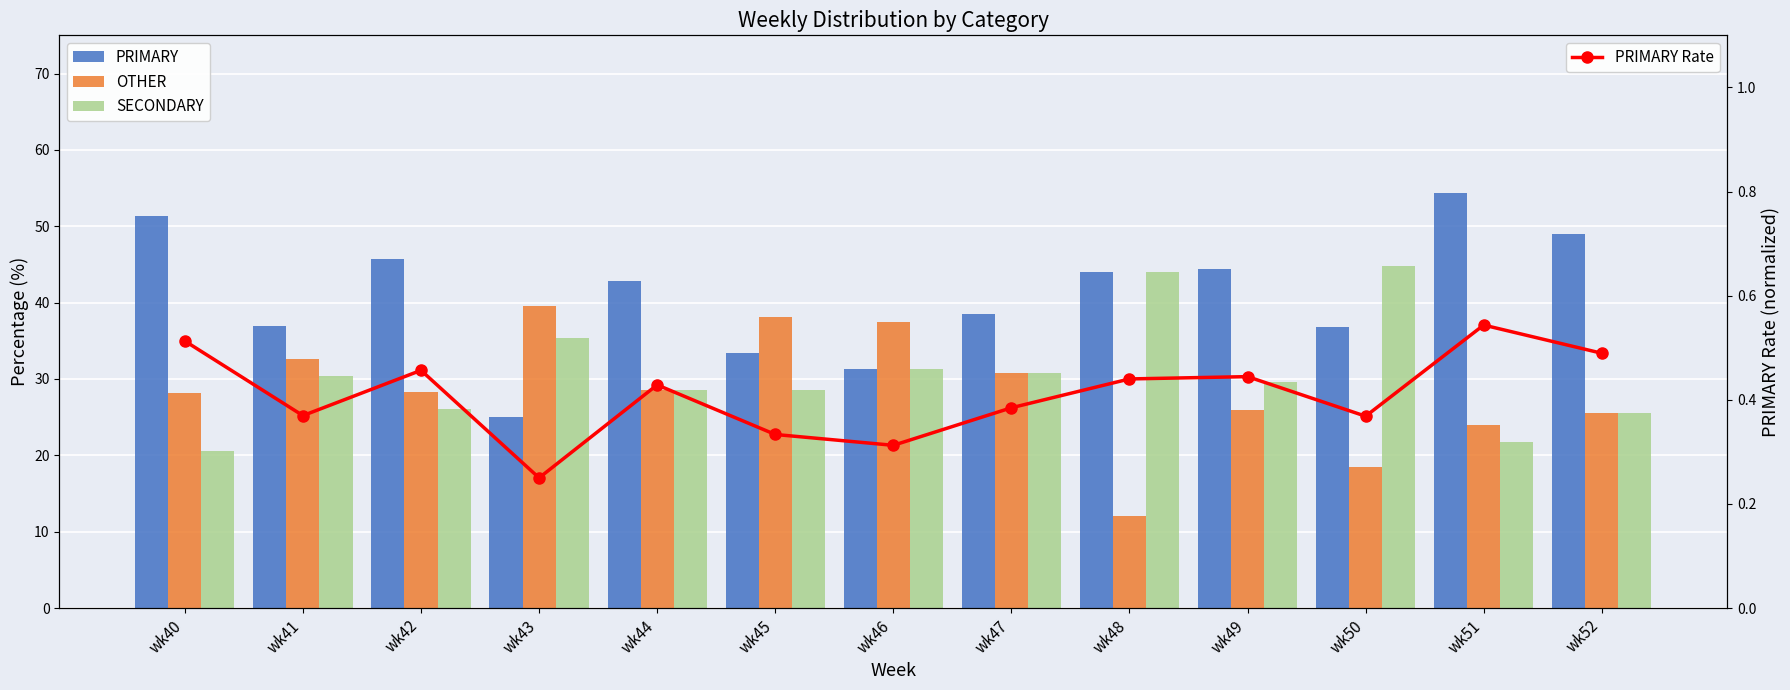

What are all the series names shown in the legend?

PRIMARY, OTHER, SECONDARY, PRIMARY Rate